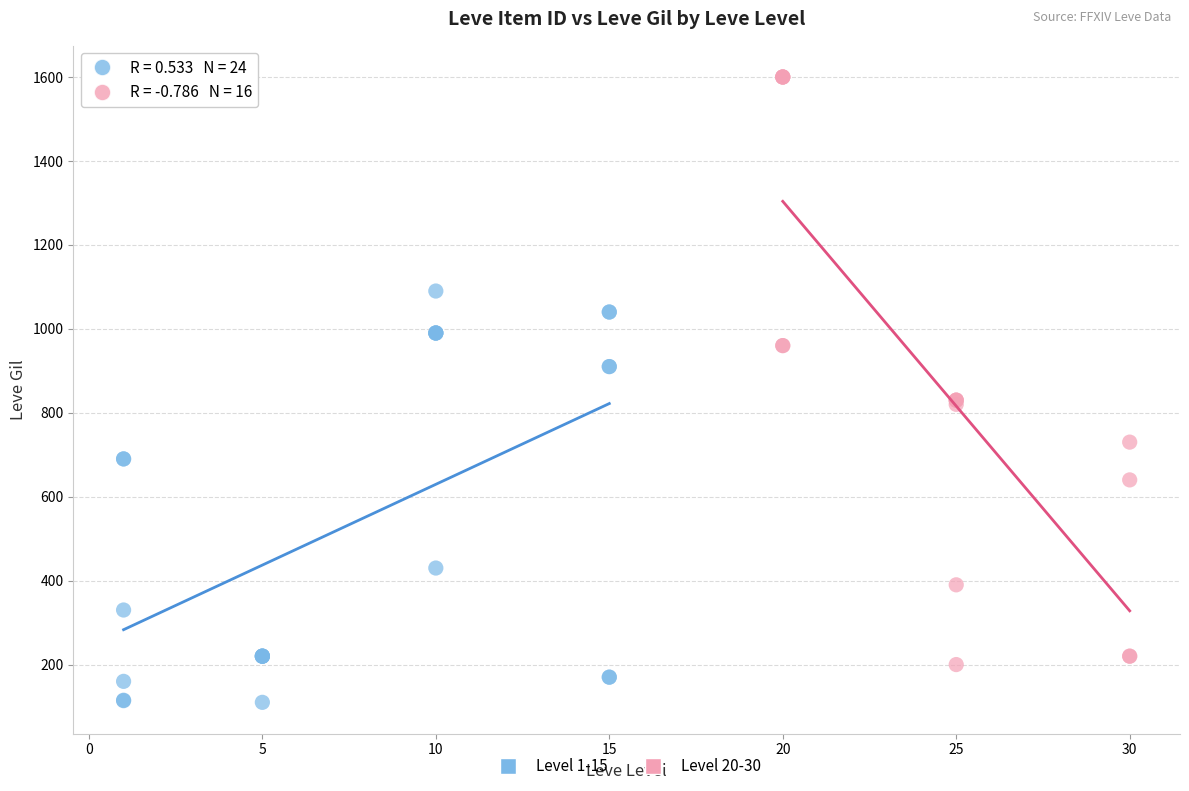

Which series contains the highest Y value?

Level 20-30